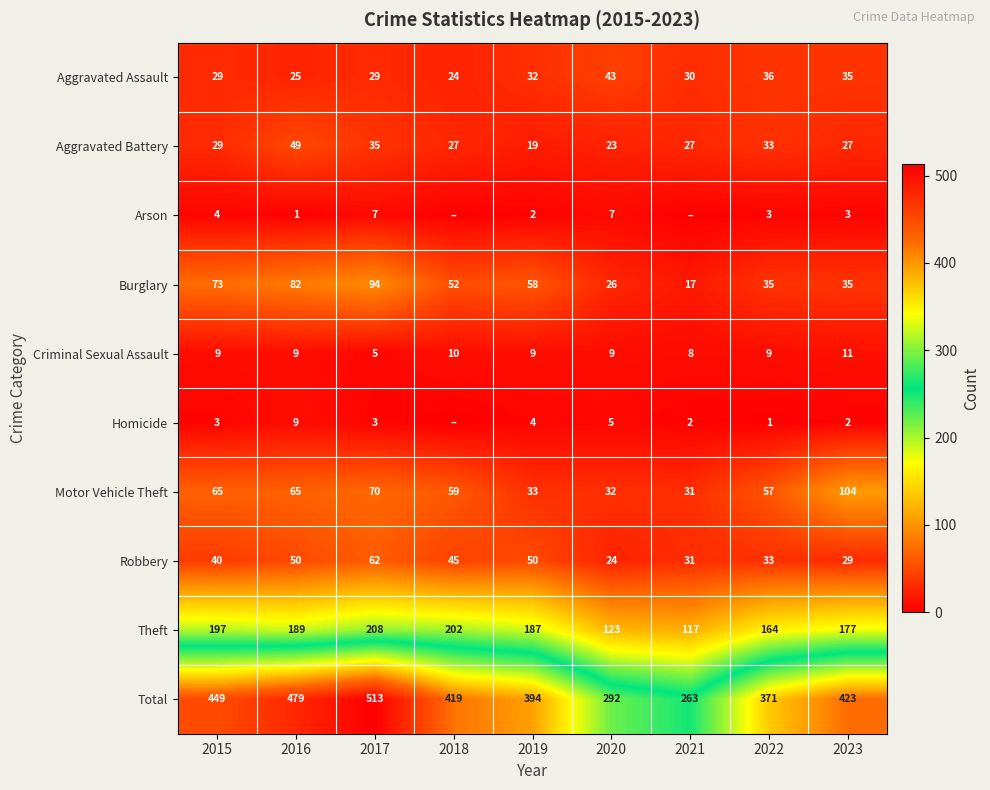

What is the average value of the Criminal Sexual Assault series?

9